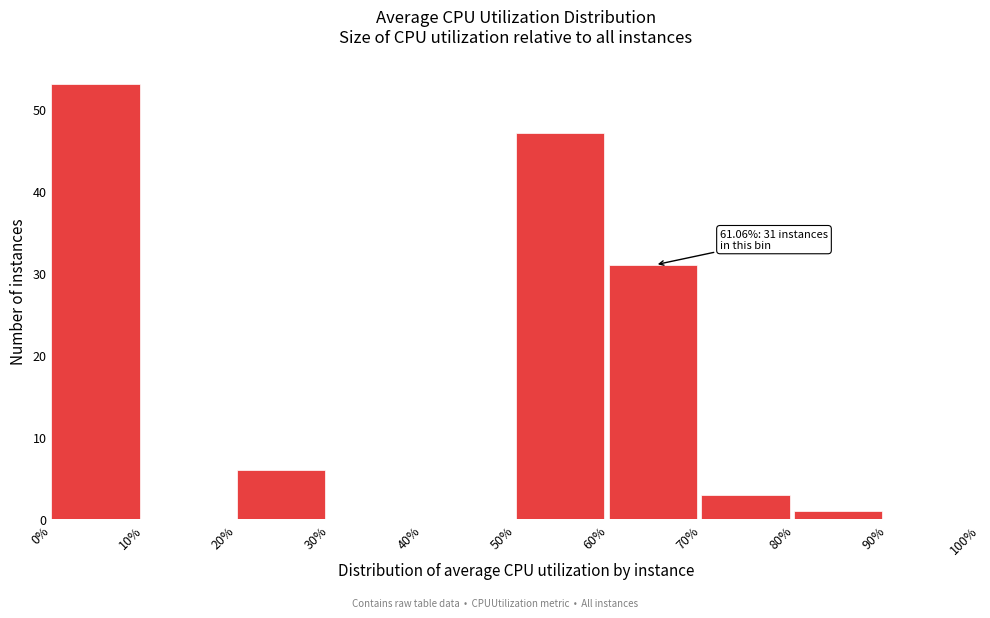

Which range on the x-axis has the tallest bar?

0% to 10%